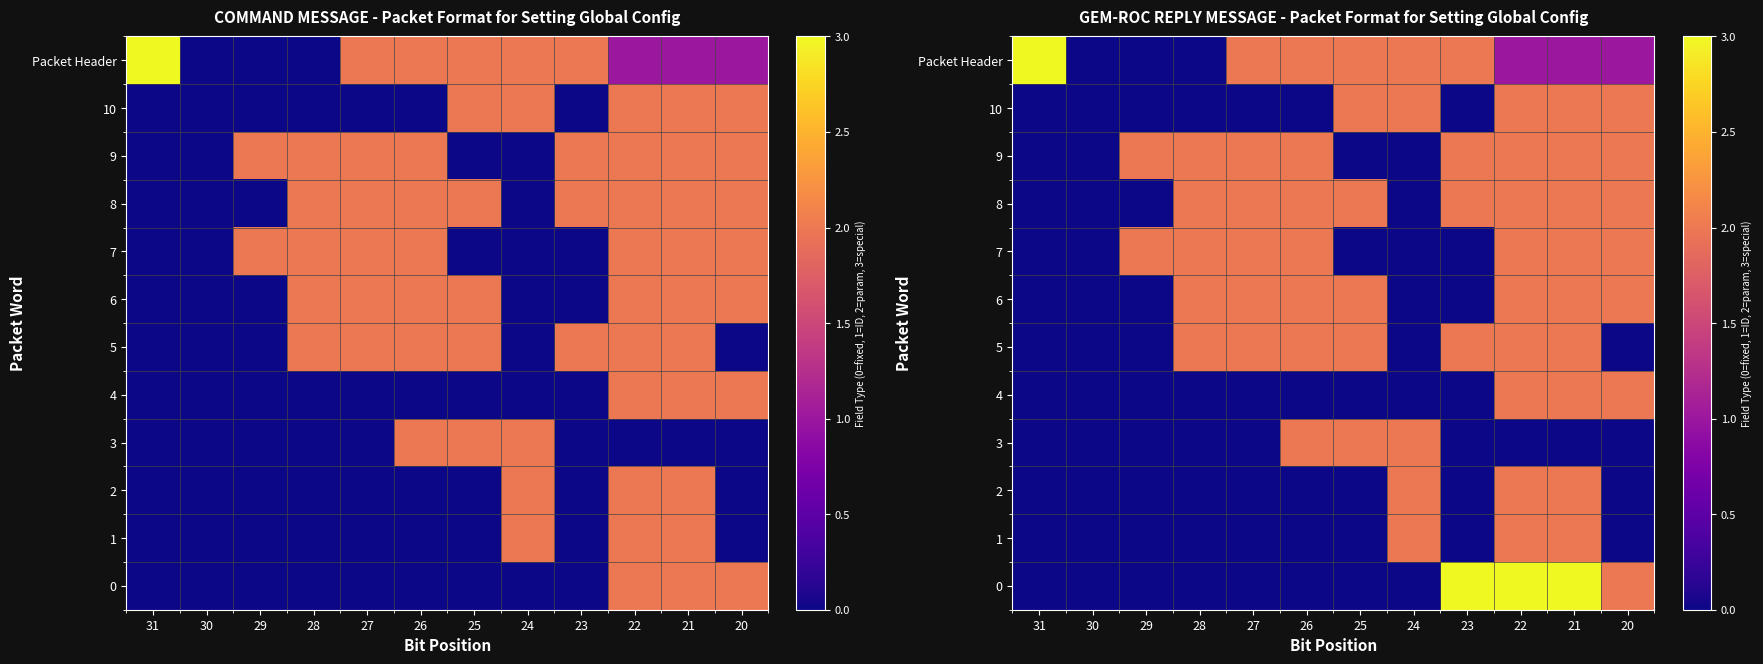

What is the highest value of the 10 series?

2